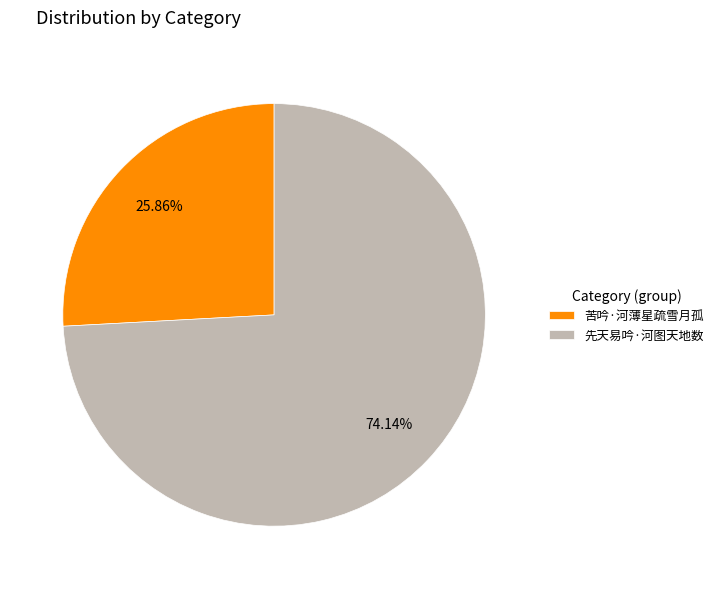

Which category has the biggest portion of the pie?

先天易吟·河图天地数